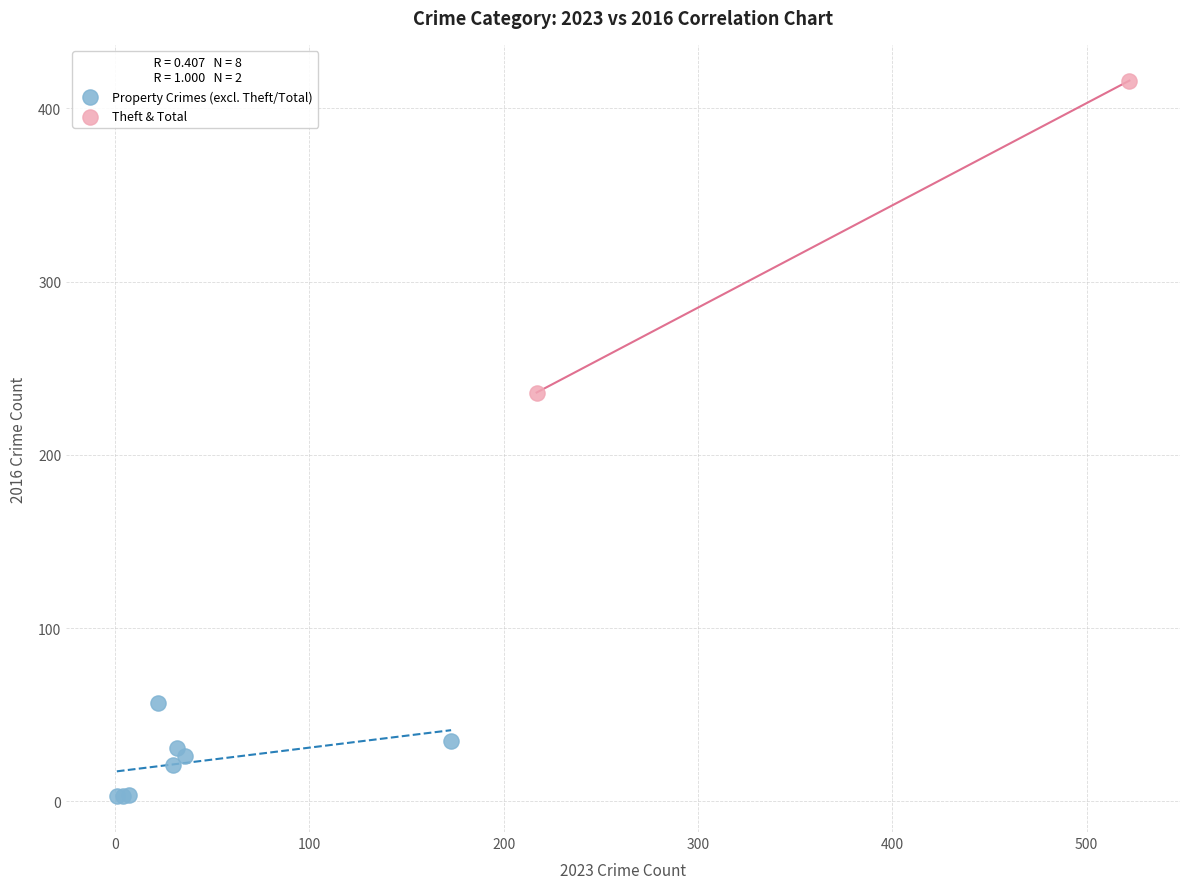

Which series contains the lowest Y value?

Property Crimes (excl. Theft/Total)